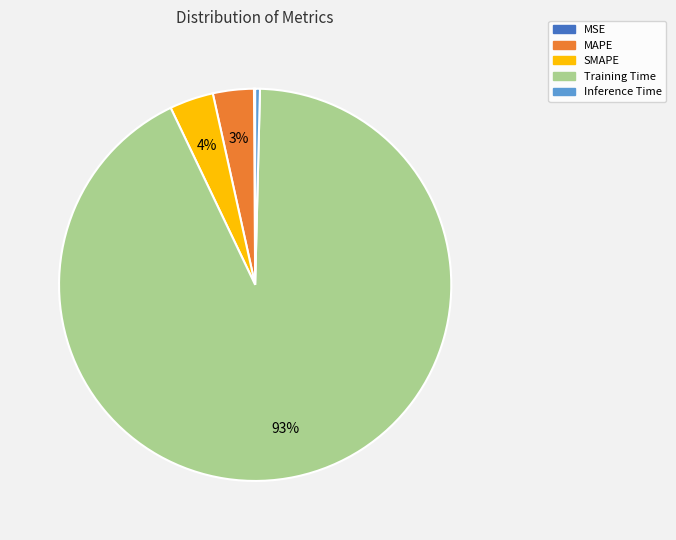

Is the sum of SMAPE and Training Time greater than half?

Yes